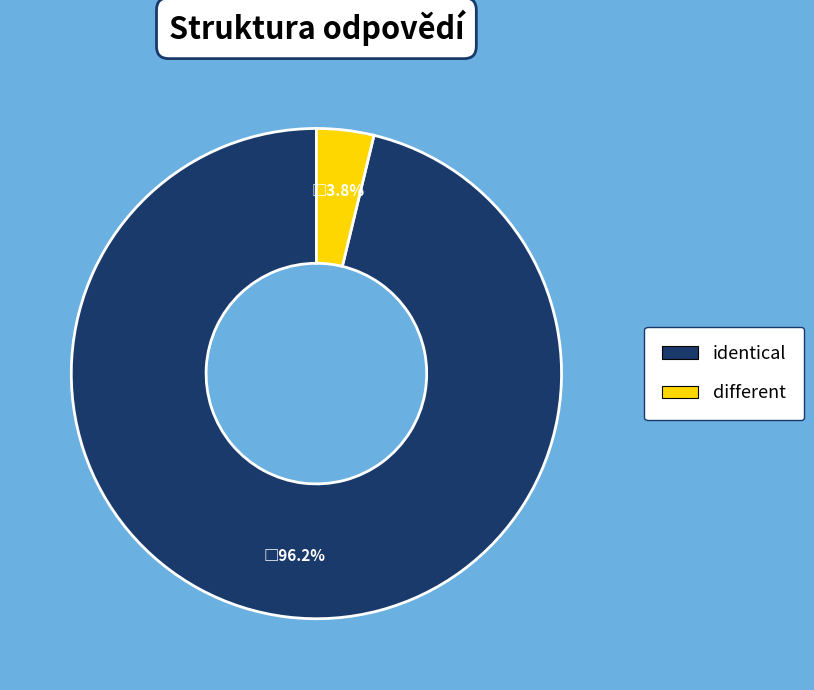

Which has a higher value, different or identical?

identical